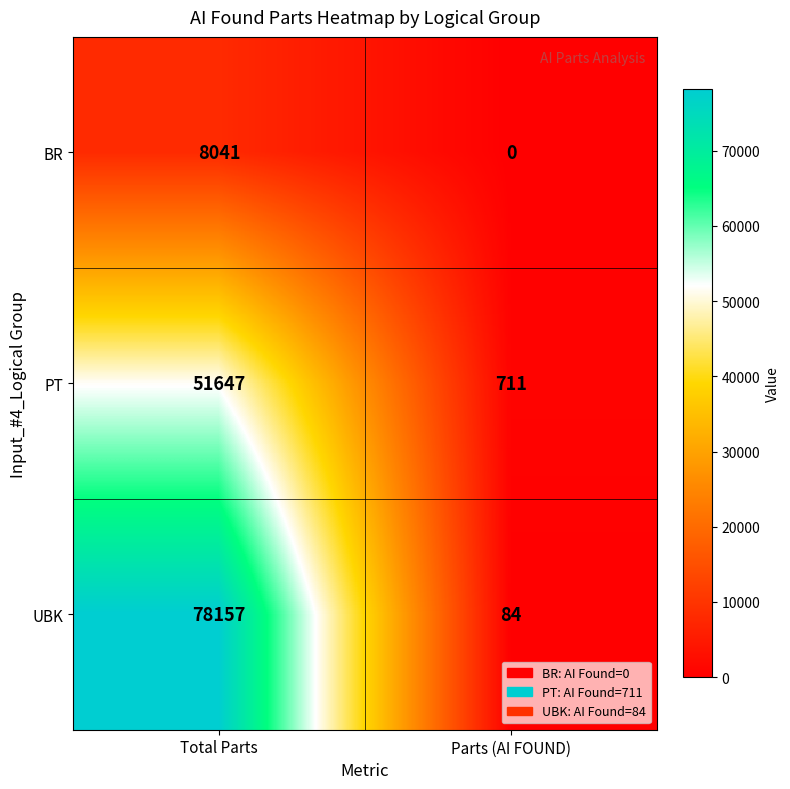

Between Total Parts and Parts (AI FOUND), which series saw the biggest shift?

UBK